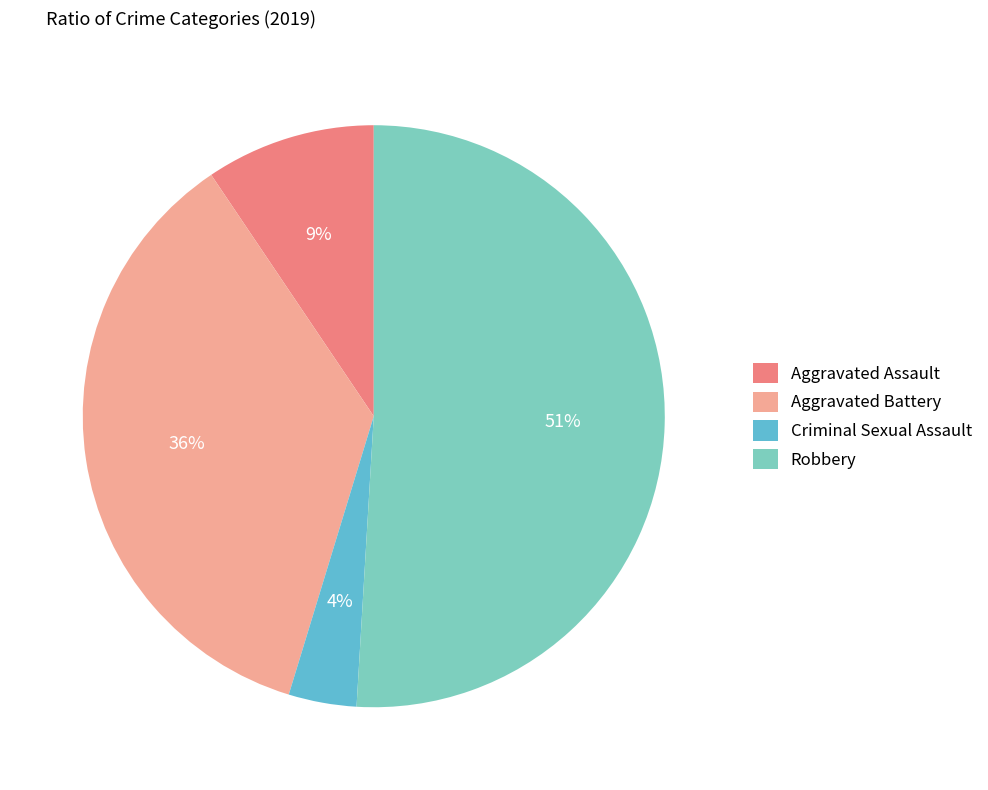

Which slice is the largest?

Robbery